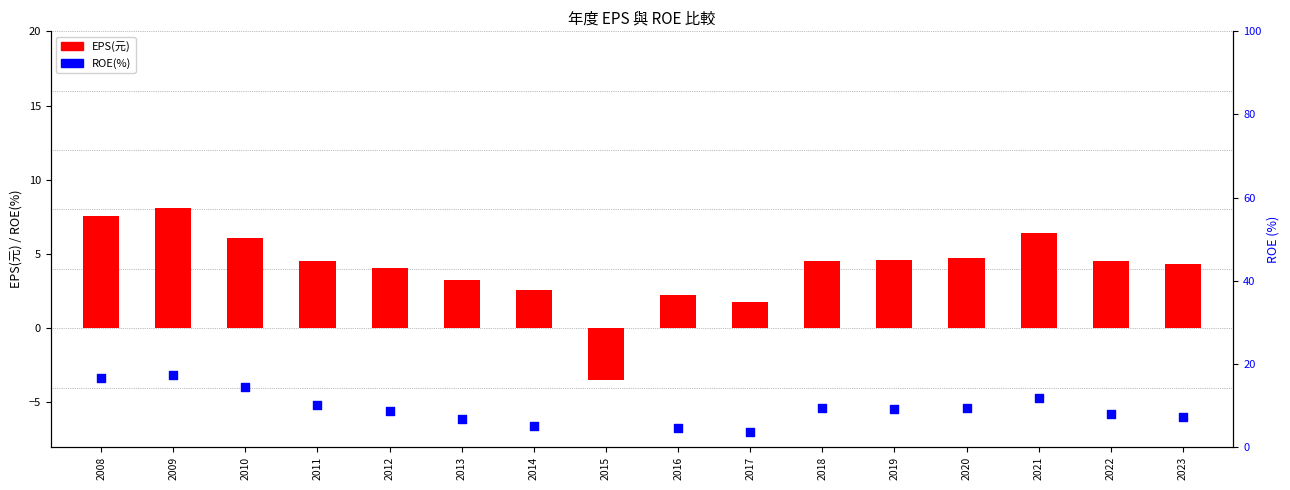

At which category is the sum across all series the highest?

2009